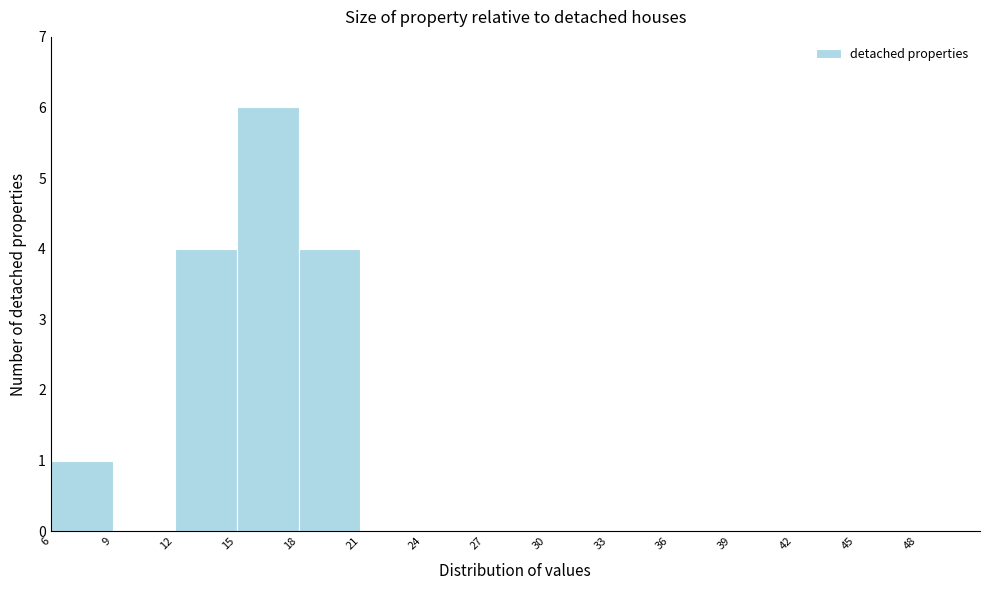

How tall is the bar that spans 6 to 9 on the x-axis? The values are not printed on the chart, so give them approximately, as read against the axis.

1